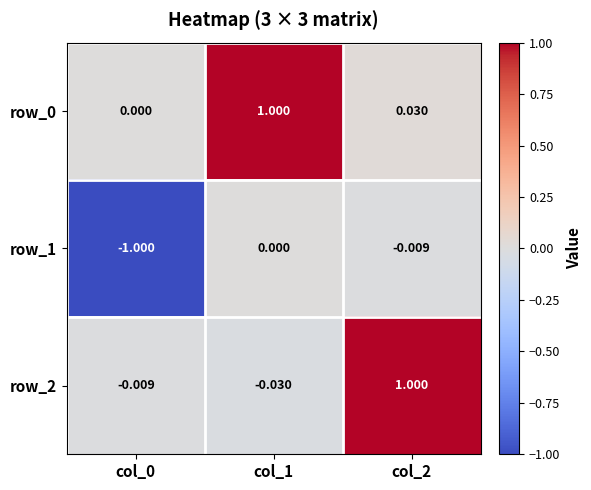

What is the difference between the row_0 values at col_1 and col_2?

1.0